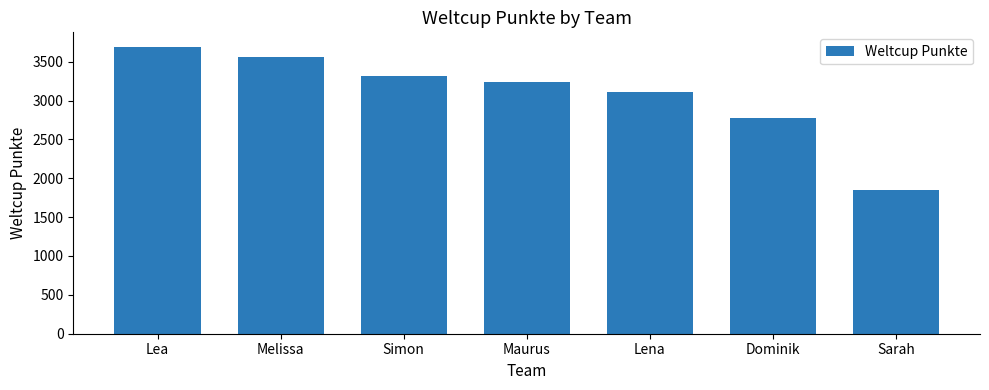

Reading left to right, list all the values displayed in this chart.

Lea=3693	Melissa=3559	Simon=3313	Maurus=3243	Lena=3111	Dominik=2770	Sarah=1854